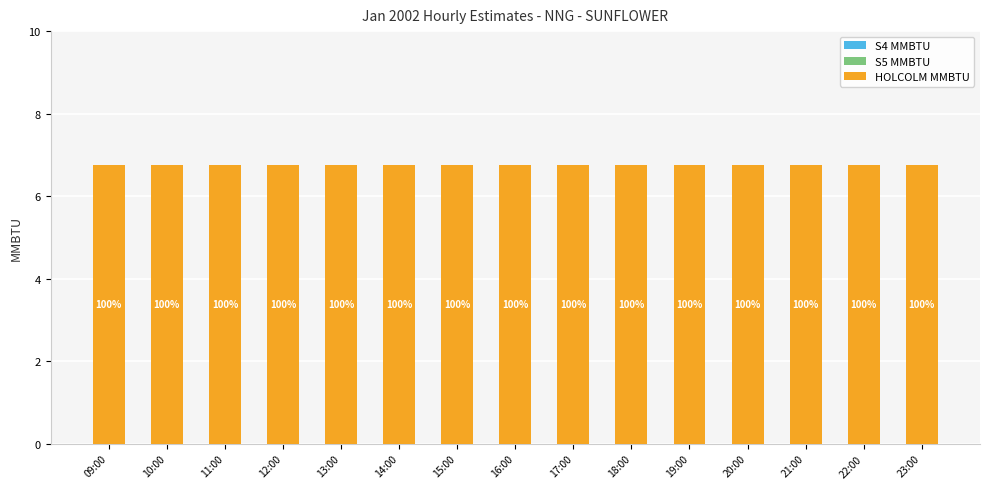

What is the spread (max minus min) of values at 19:00?

6.8